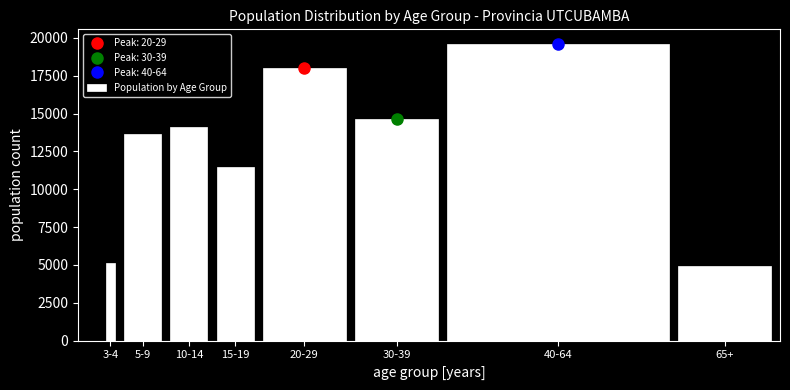

Reading left to right, extract all data points from this chart.

5117	13660	14134	11459	17981	14625	19583	4925